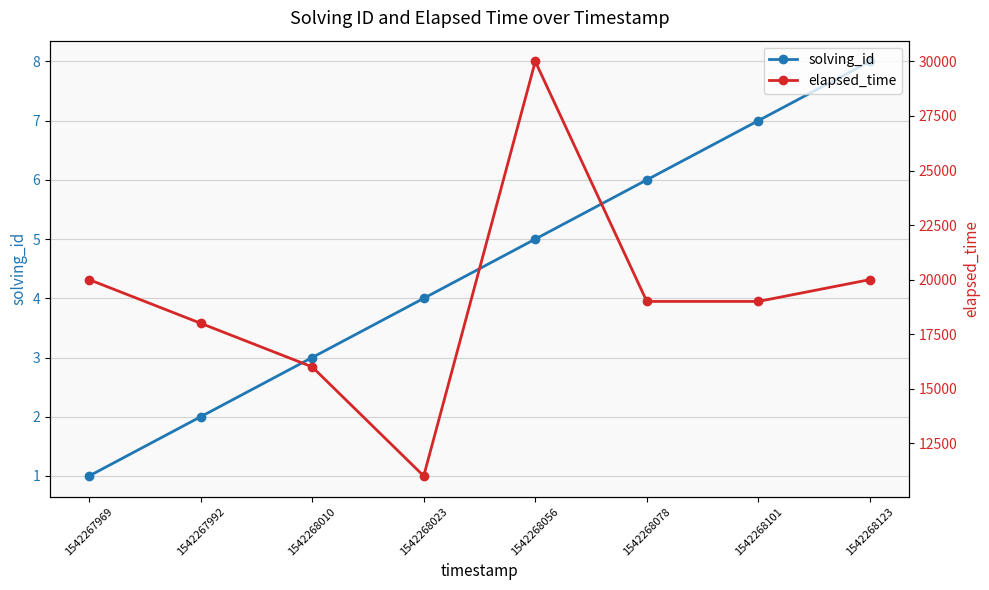

What is the difference between the maximum and minimum values in the solving_id series?

7